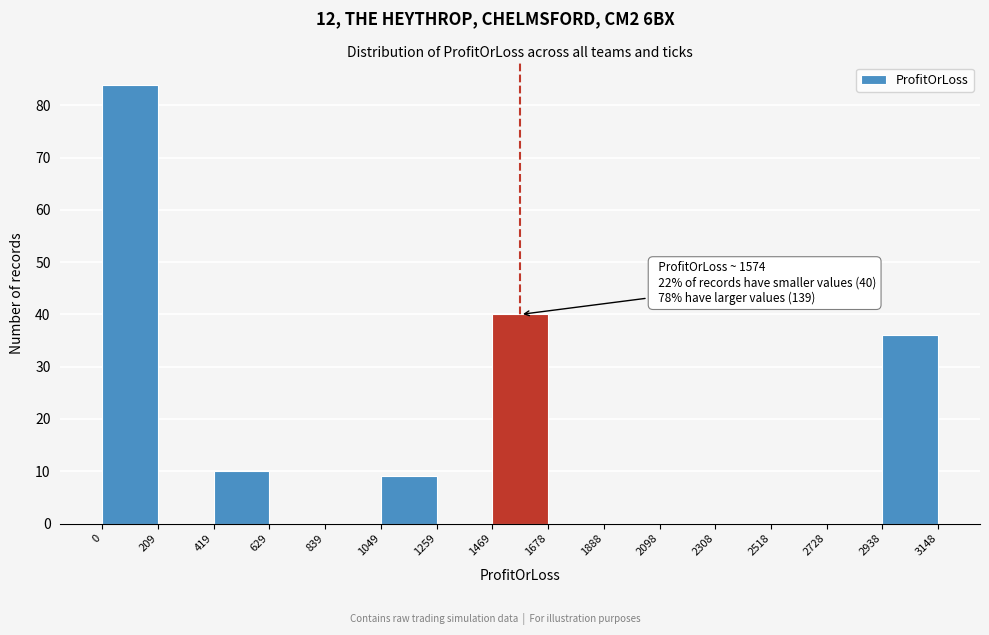

Which range on the x-axis has the tallest bar?

0 to 209